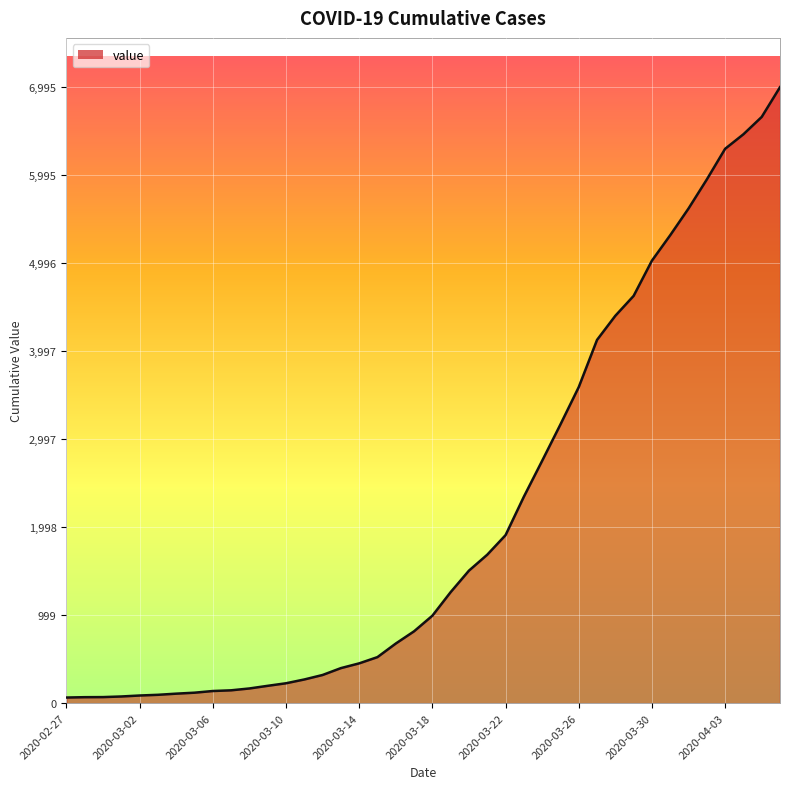

What is the greatest value displayed?

6995